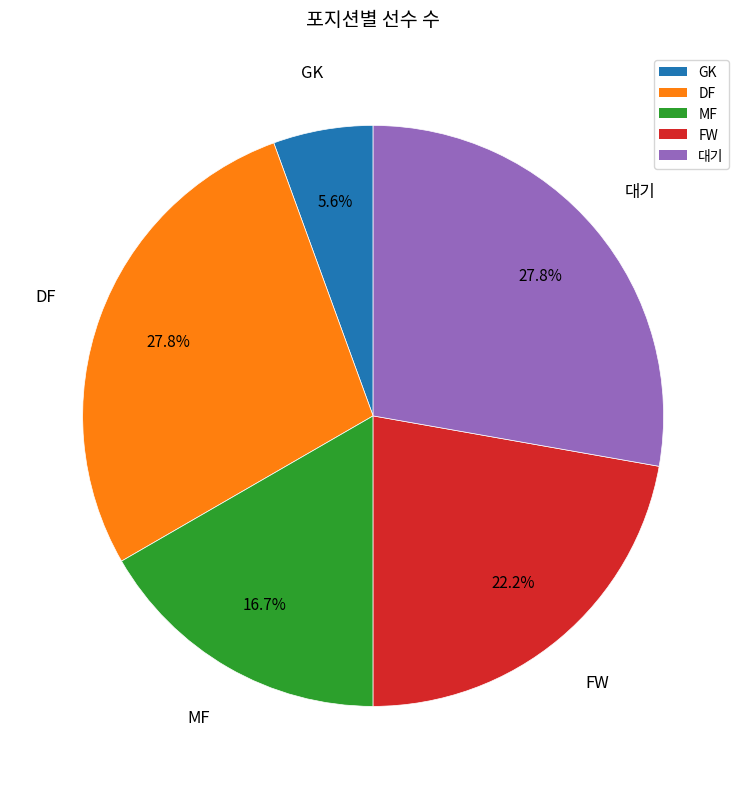

Between FW and 대기, which is larger?

대기